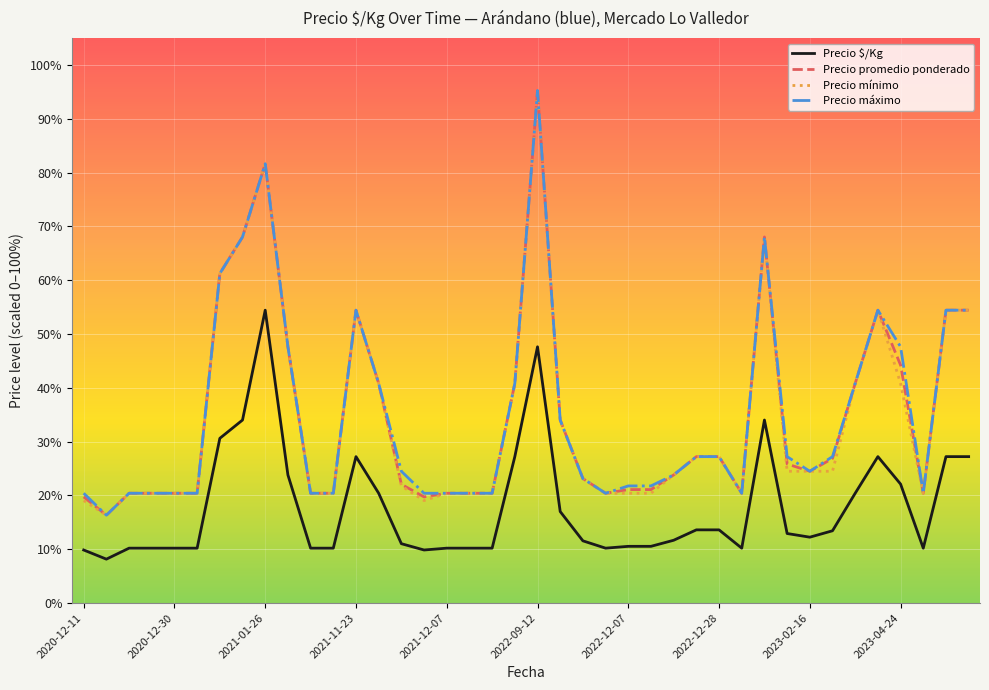

True or false: Precio promedio ponderado and Precio $/Kg intersect in this chart.

False